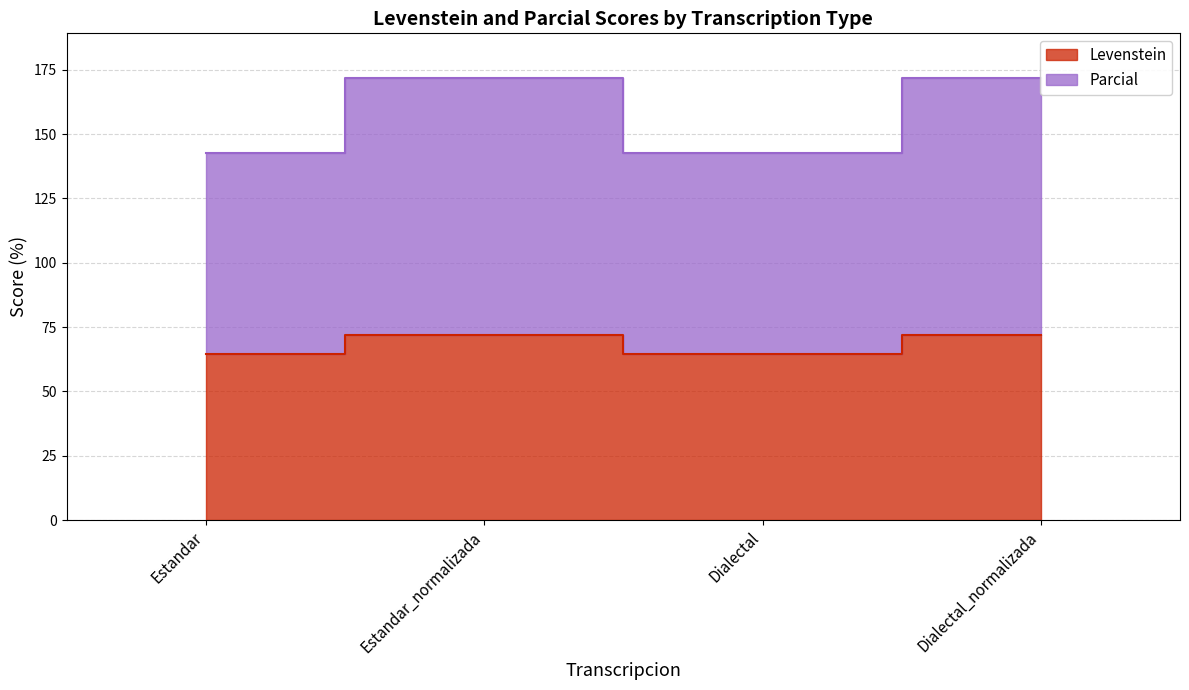

At which category is the sum across all series the highest?

Estandar_normalizada